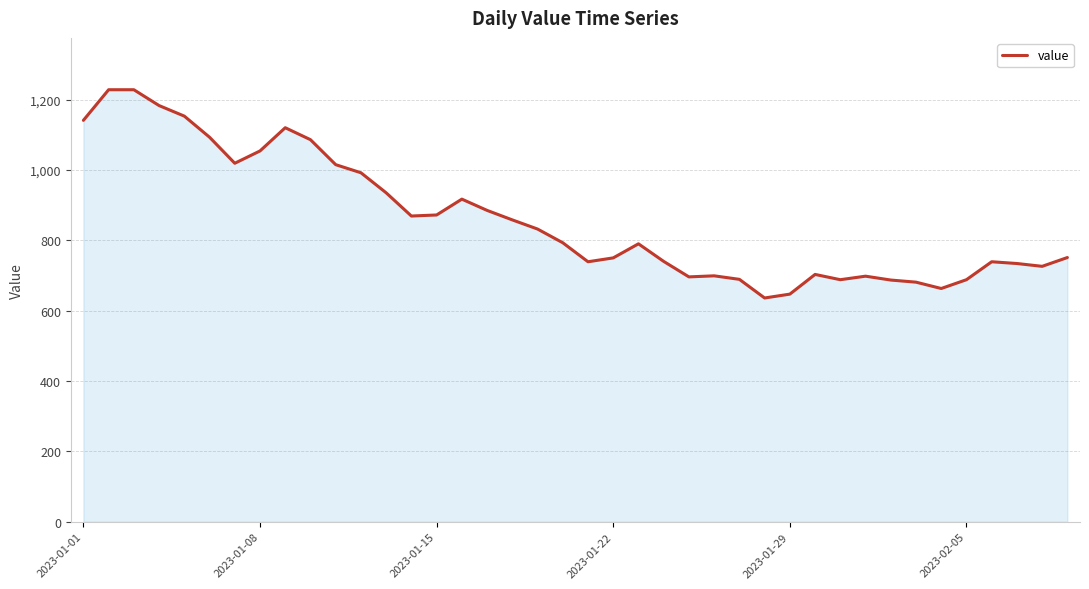

What is the minimum value shown in the chart?

636